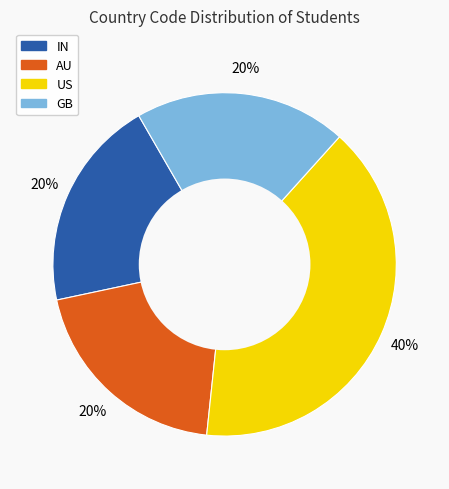

Does any single category account for the majority?

No